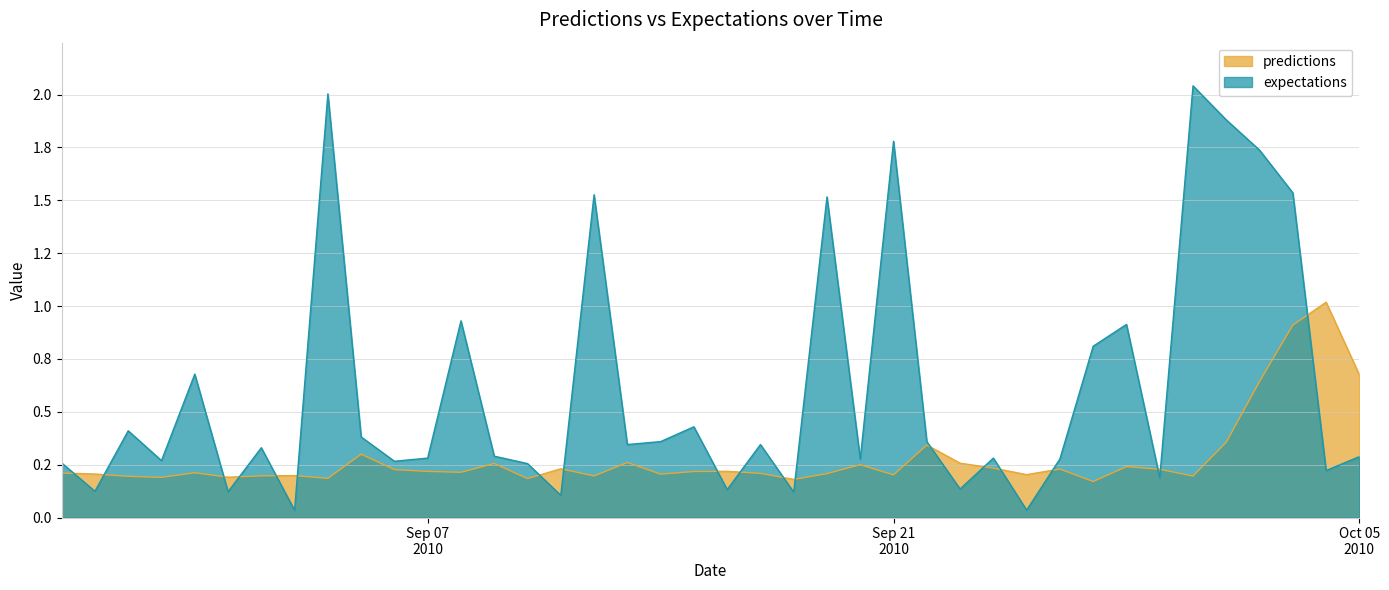

Between 2010-8-30 and 2010-9-14, which series saw the biggest shift?

expectations